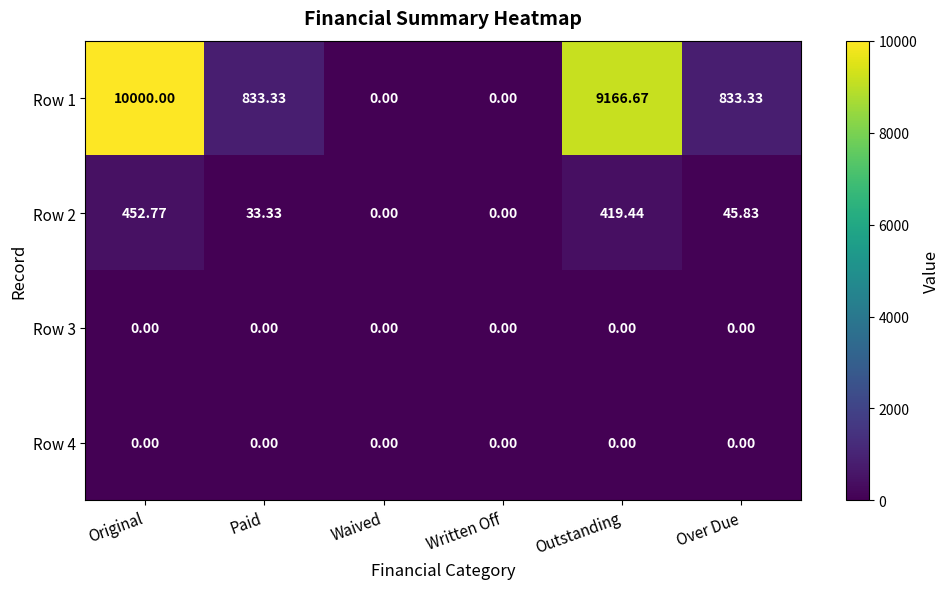

Which category has the highest value across all series?

Original